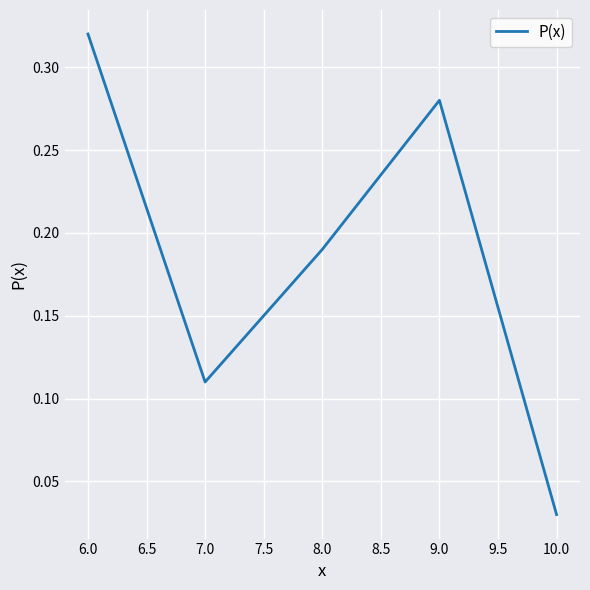

Between 9.0 and 8.0, which is larger?

9.0